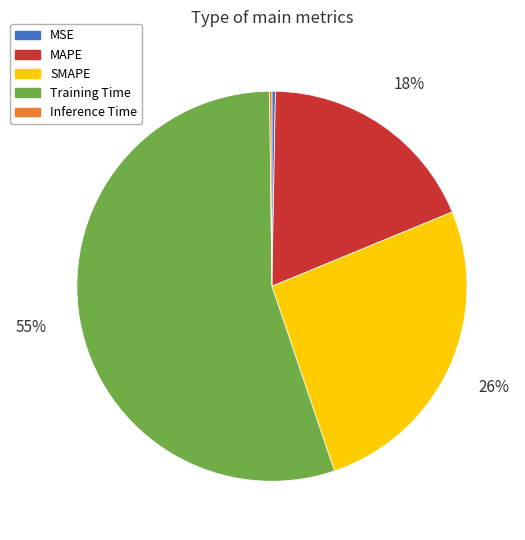

True or false: SMAPE accounts for 13% of the total.

False